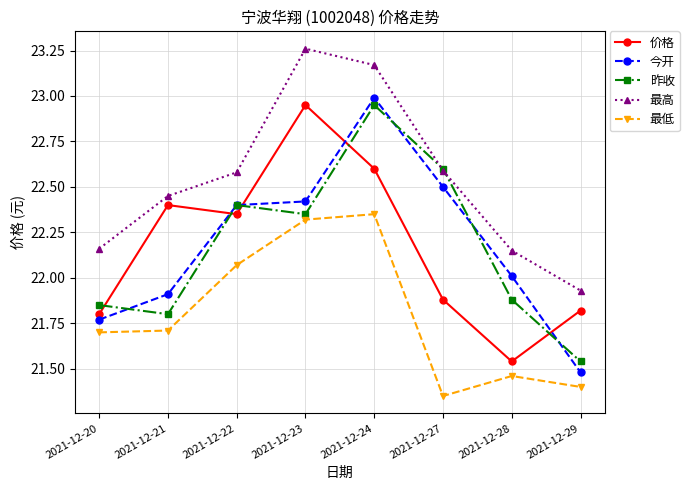

True or false: 最高 and 今开 intersect in this chart.

False